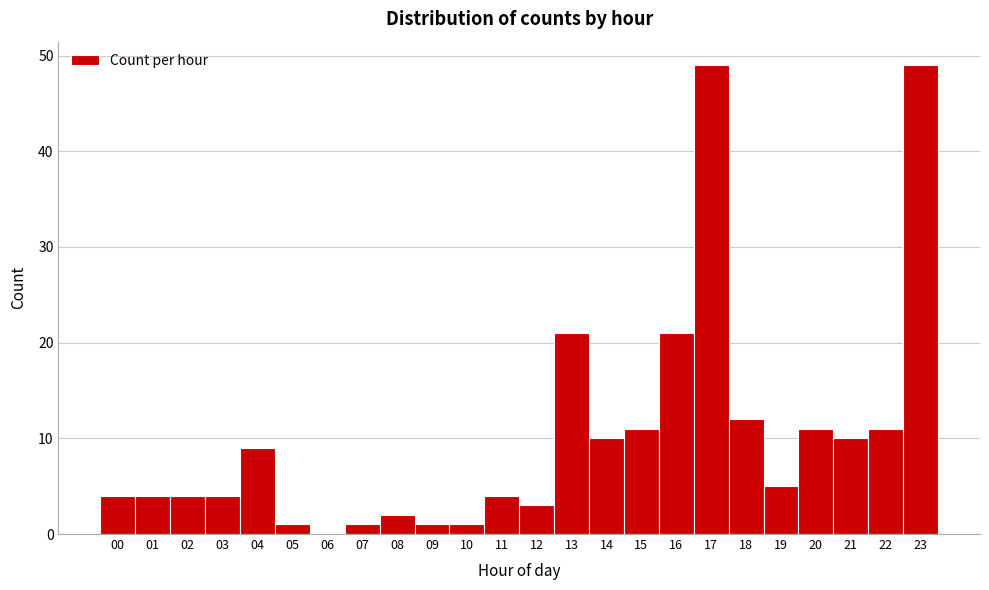

Reading left to right, list every bar in this chart as the range it spans on the x-axis followed by its height. The values are not printed on the chart, so give them approximately, as read against the axis.

-0.5 to 0.5: 4
0.5 to 1.5: 4
1.5 to 2.5: 4
2.5 to 3.5: 4
3.5 to 4.5: 9
4.5 to 5.5: 1
5.5 to 6.5: 0
6.5 to 7.5: 1
7.5 to 8.5: 2
8.5 to 9.5: 1
9.5 to 10.5: 1
10.5 to 11.5: 4
11.5 to 12.5: 3
12.5 to 13.5: 21
13.5 to 14.5: 10
14.5 to 15.5: 11
15.5 to 16.5: 21
16.5 to 17.5: 49
17.5 to 18.5: 12
18.5 to 19.5: 5
19.5 to 20.5: 11
20.5 to 21.5: 10
21.5 to 22.5: 11
22.5 to 23.5: 49